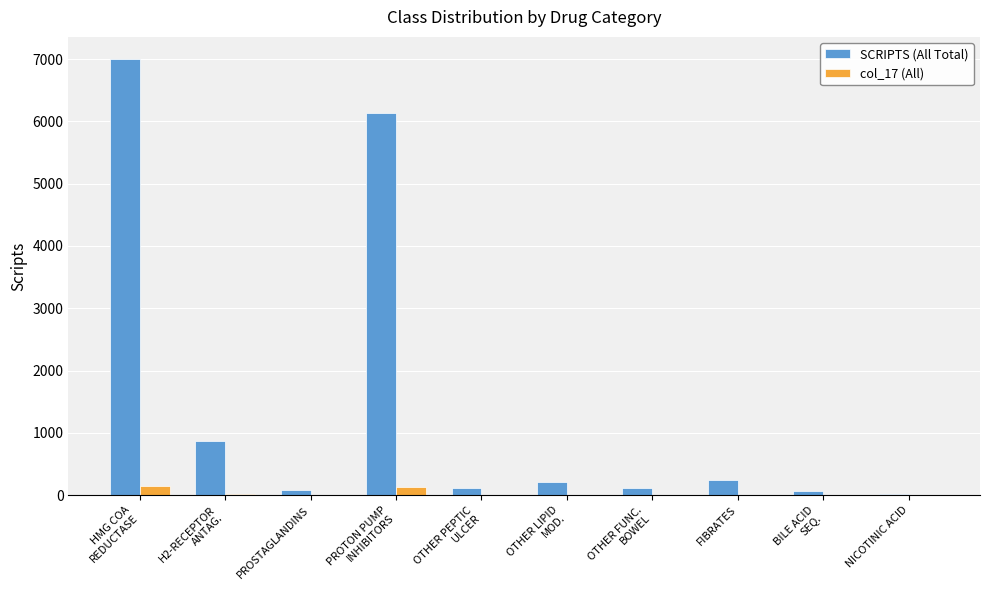

What are all the series names shown in the legend?

SCRIPTS (All Total), col_17 (All)